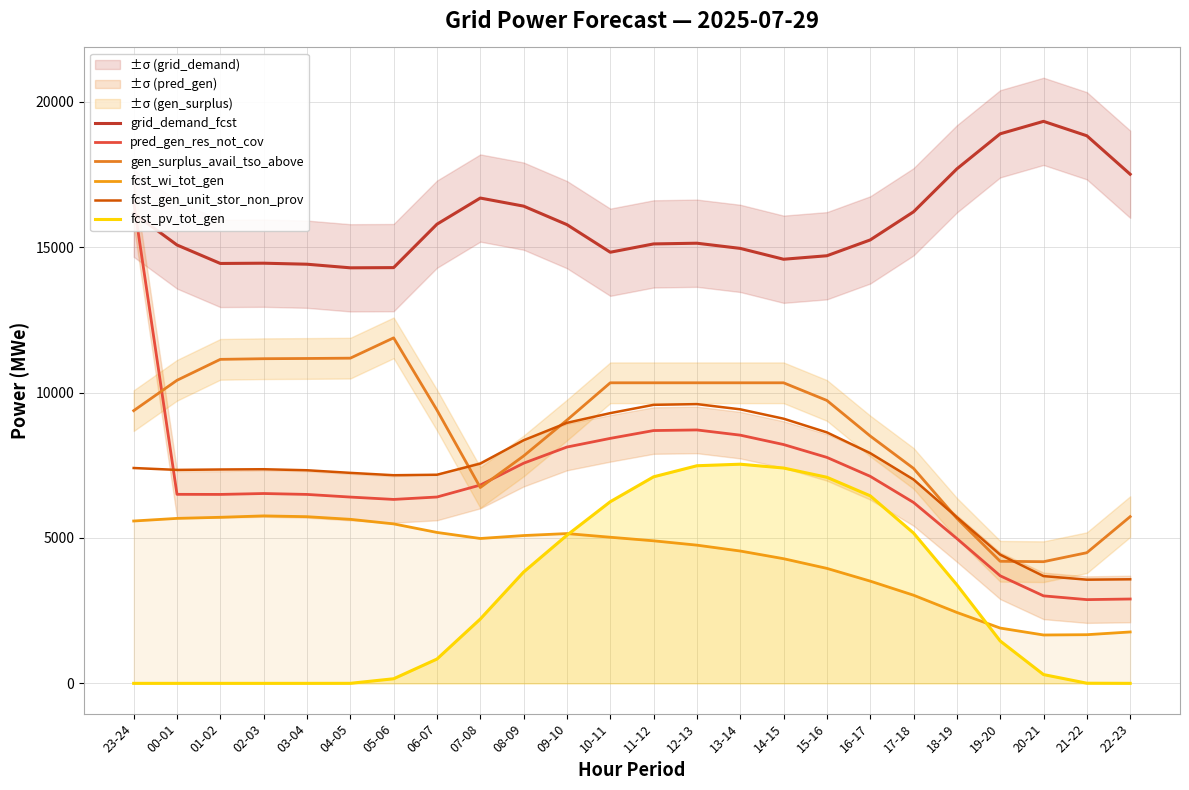

List the series in order of their peak value, highest first.

grid_demand_fcst, pred_gen_res_not_cov, gen_surplus_avail_tso_above, fcst_gen_unit_stor_non_prov, fcst_pv_tot_gen, fcst_wi_tot_gen